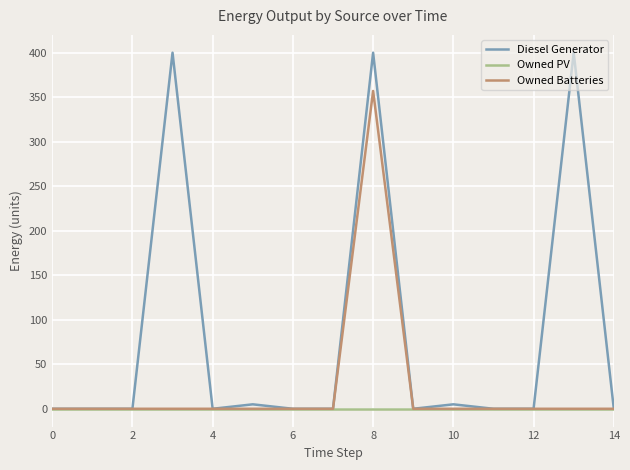

Which series has the largest total across all categories?

Diesel Generator